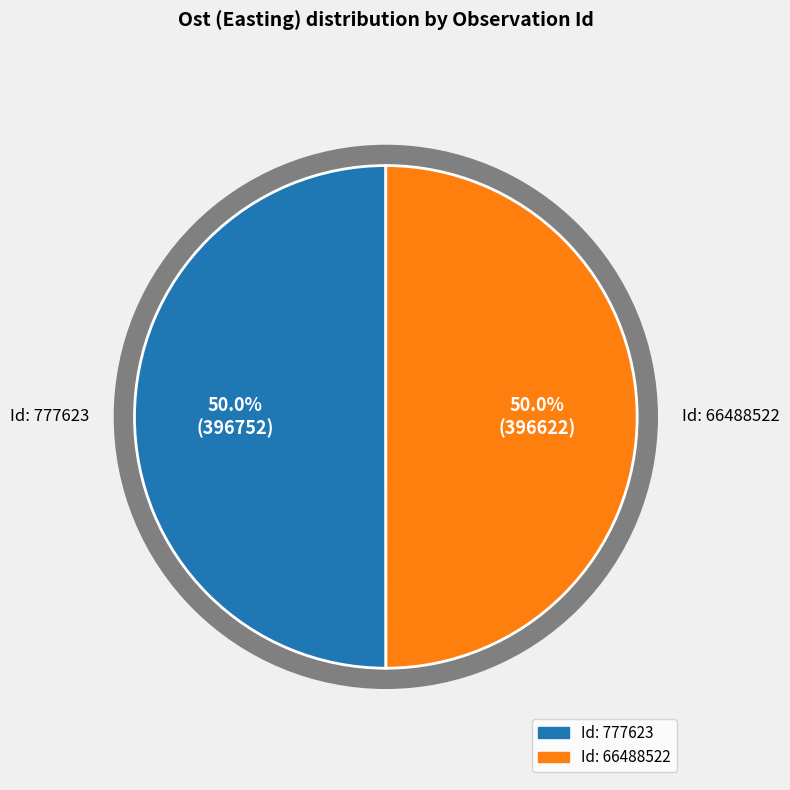

The 777623 slice represents 50% of the pie. True or false?

True